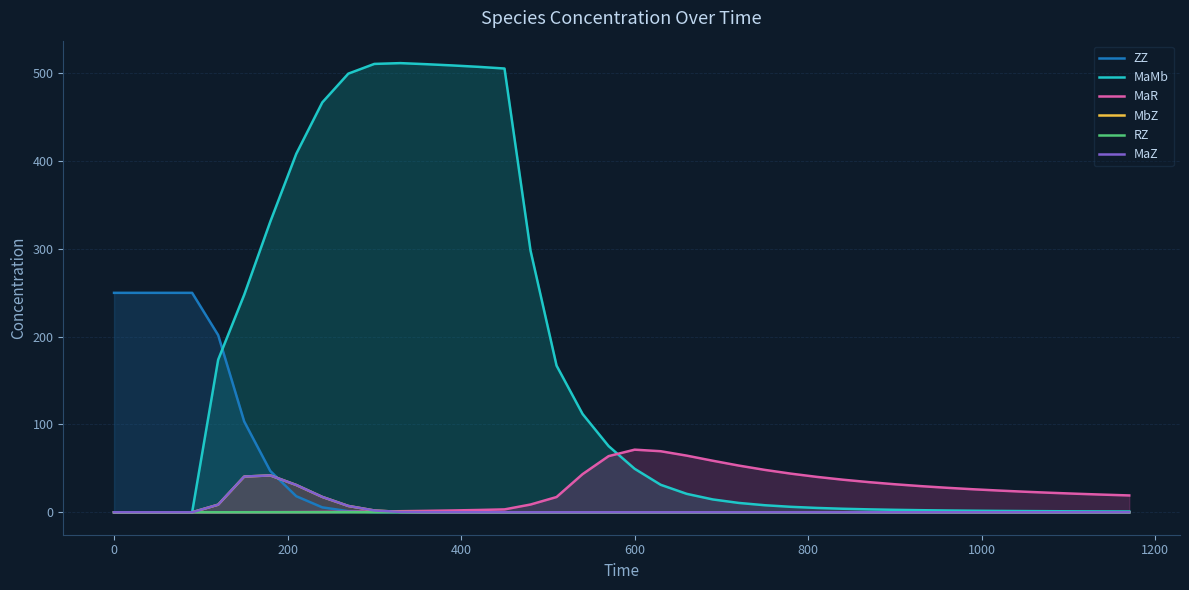

Rank the series by their maximum value, from lowest to highest.

RZ, MbZ, MaZ, MaR, ZZ, MaMb